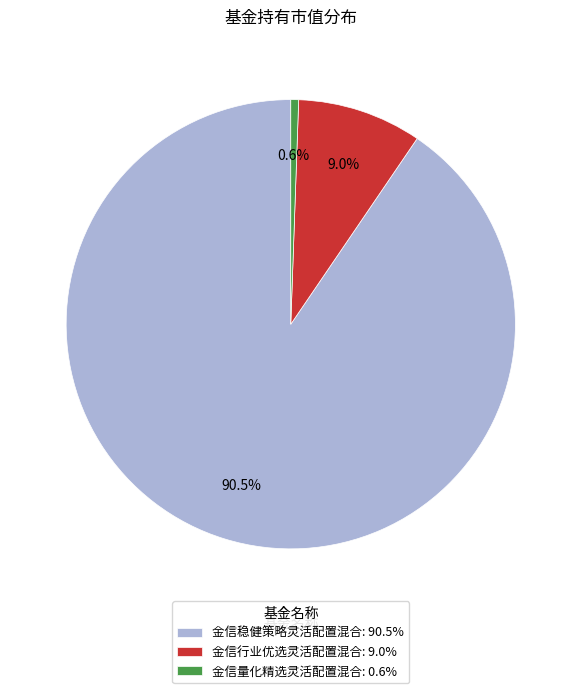

How many slices are in this pie chart?

3